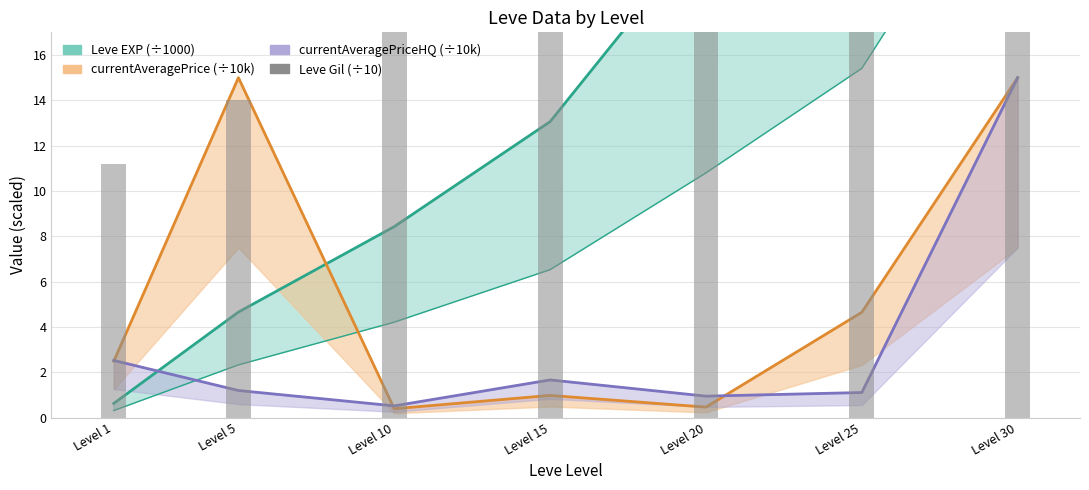

How many bars are there in total?

7